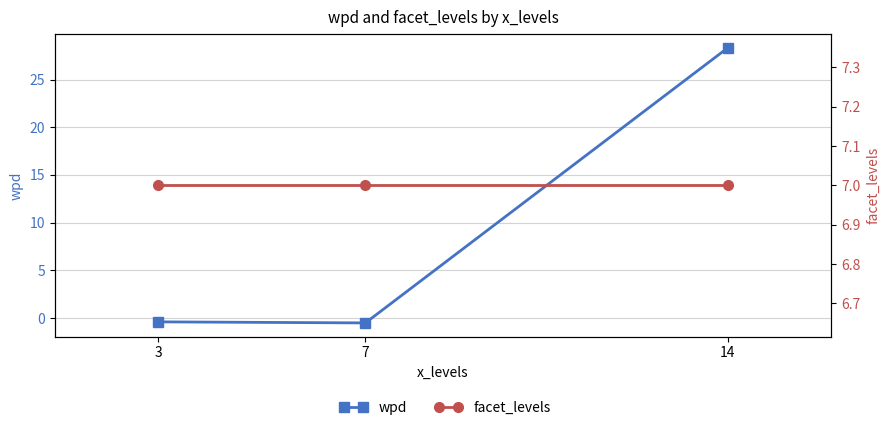

Reading right to left, transcribe all the data shown in this chart.

wpd: 28.3	-0.5	-0.4
facet_levels: 7.0	7.0	7.0